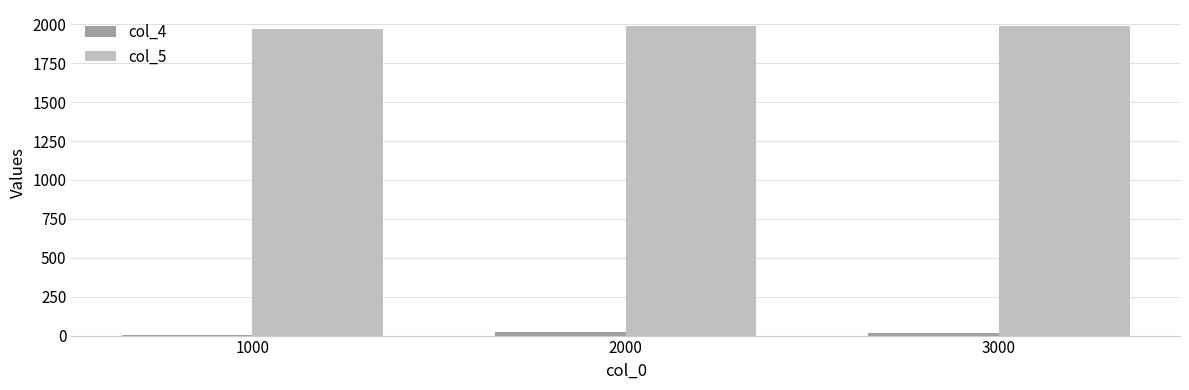

What is the greatest value displayed?

1992